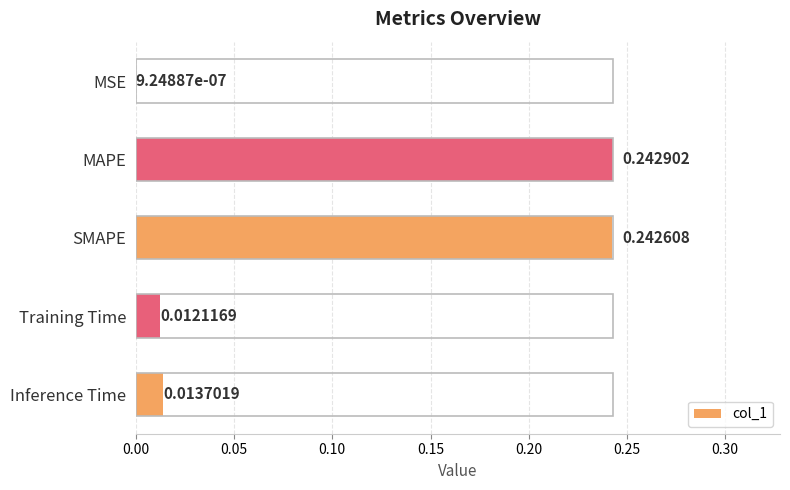

At which label is the value closest to 0?

MSE